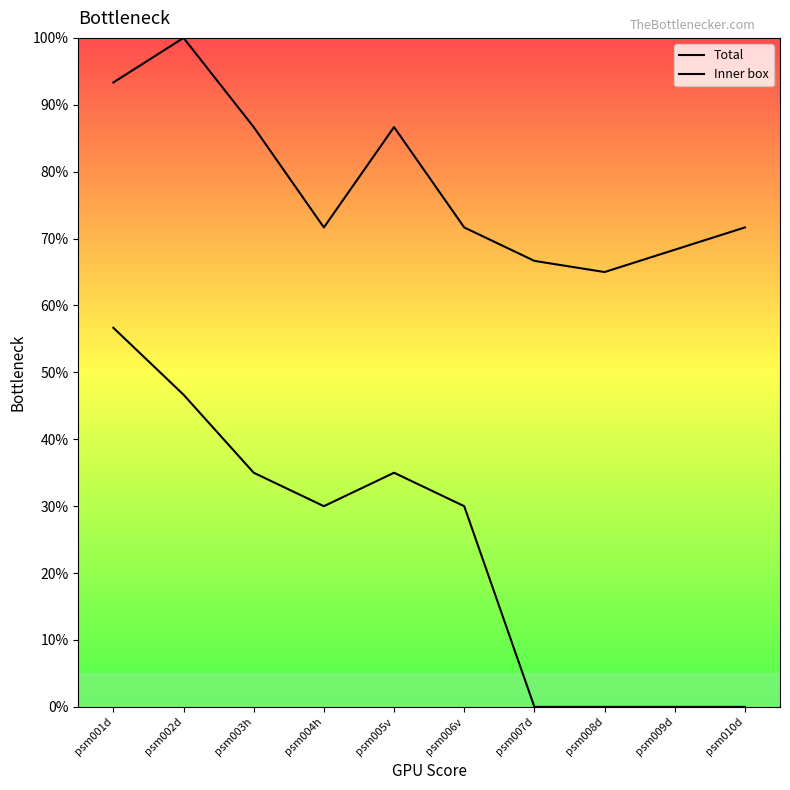

At how many categories does at least one series exceed 74?

4